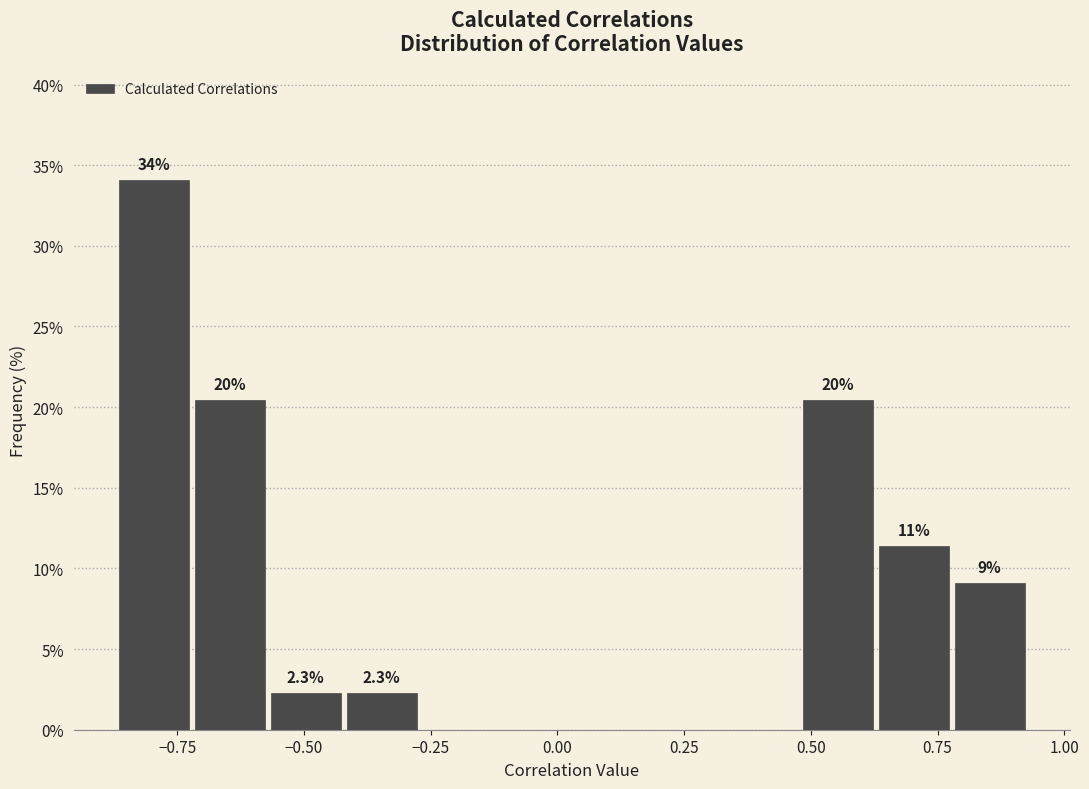

Read against the x-axis, roughly where is the centre of the tallest bar?

-0.80